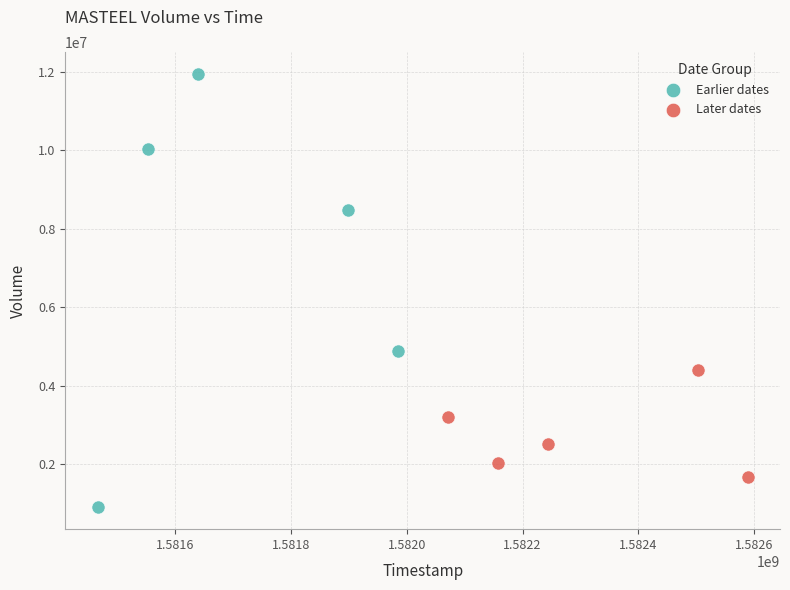

What are all the series names shown in the legend?

Earlier dates, Later dates